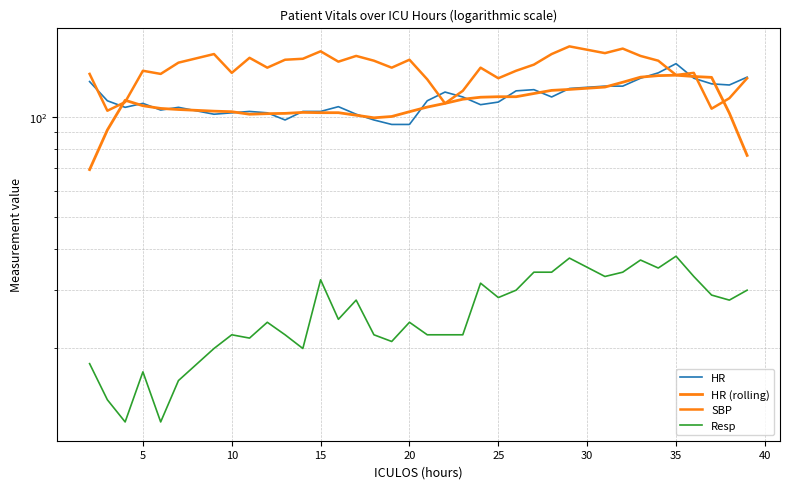

What value does the SBP series have at 10?

136.0